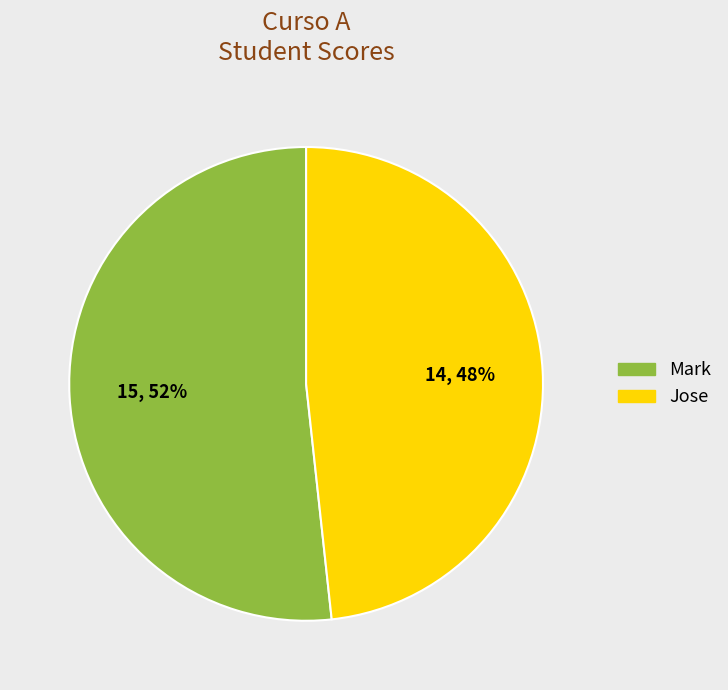

To the nearest percent, what is the combined percentage of Jose and Mark?

100%